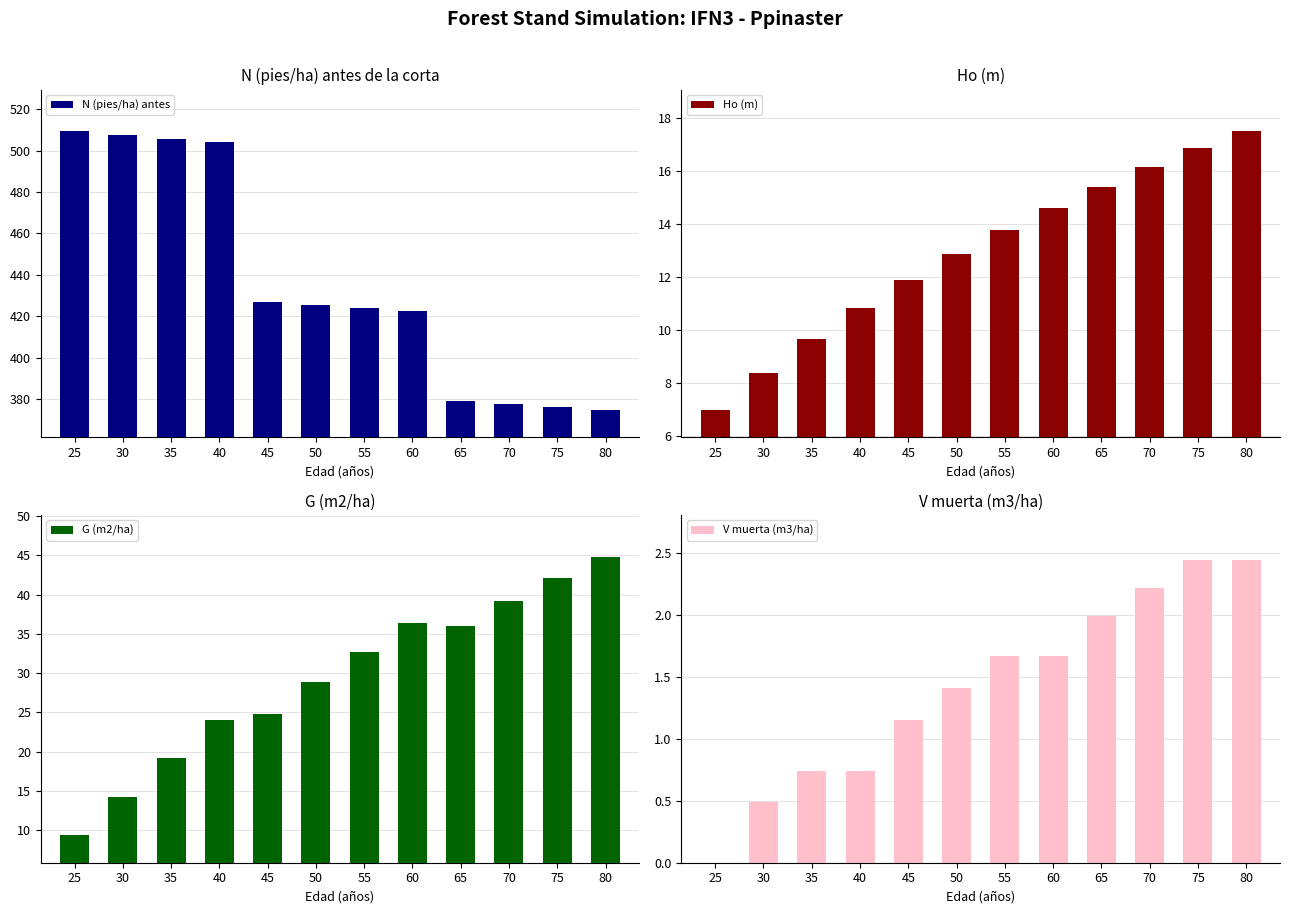

The value of G (m2/ha) at 75 is 42.1. True or false?

True